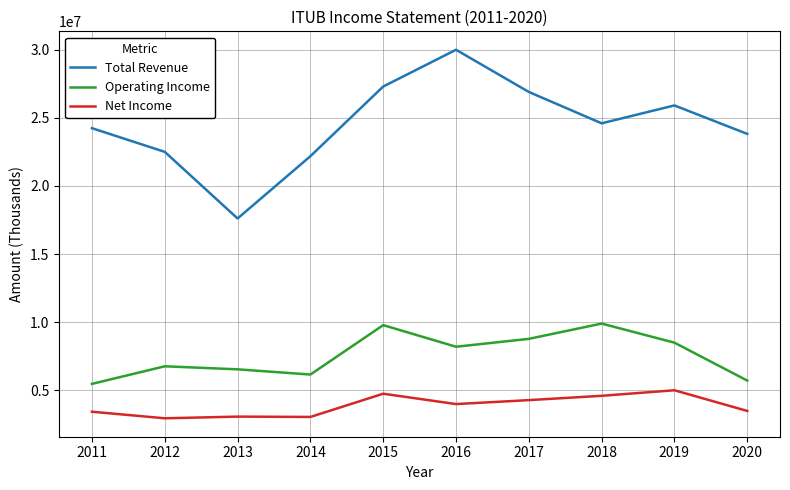

Is it true that Net Income equals 4754200 at 2015?

True